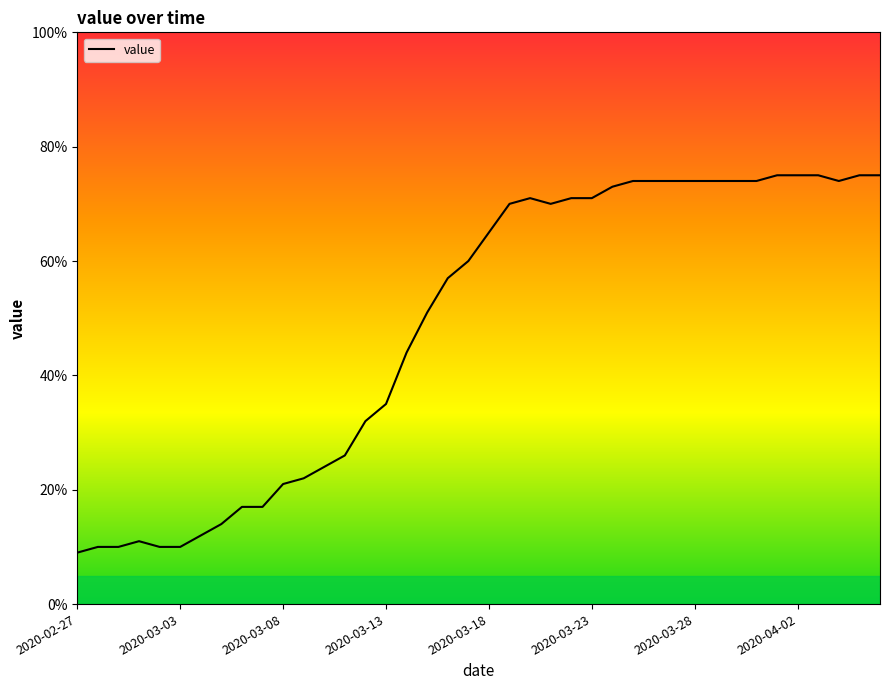

What is the smallest value displayed?

9